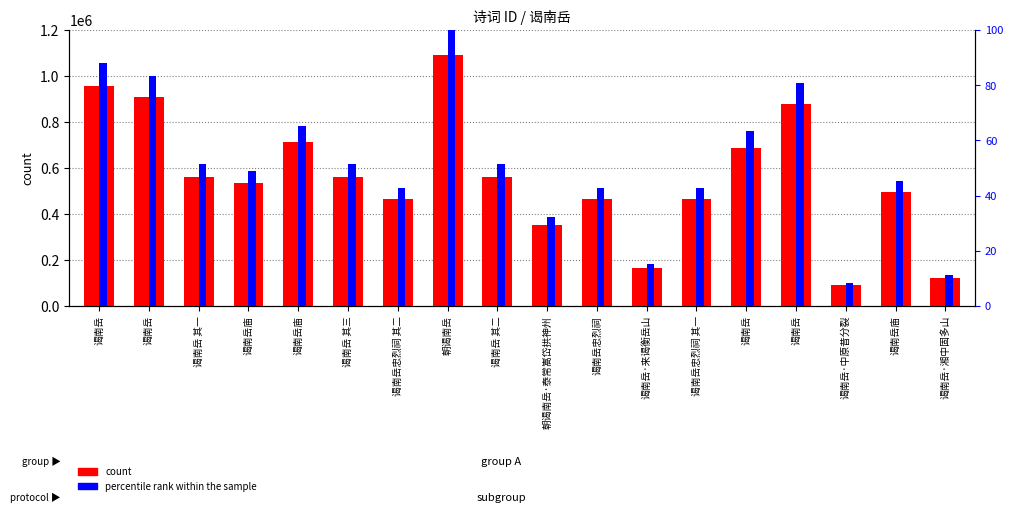

How many data points does each series have?

18